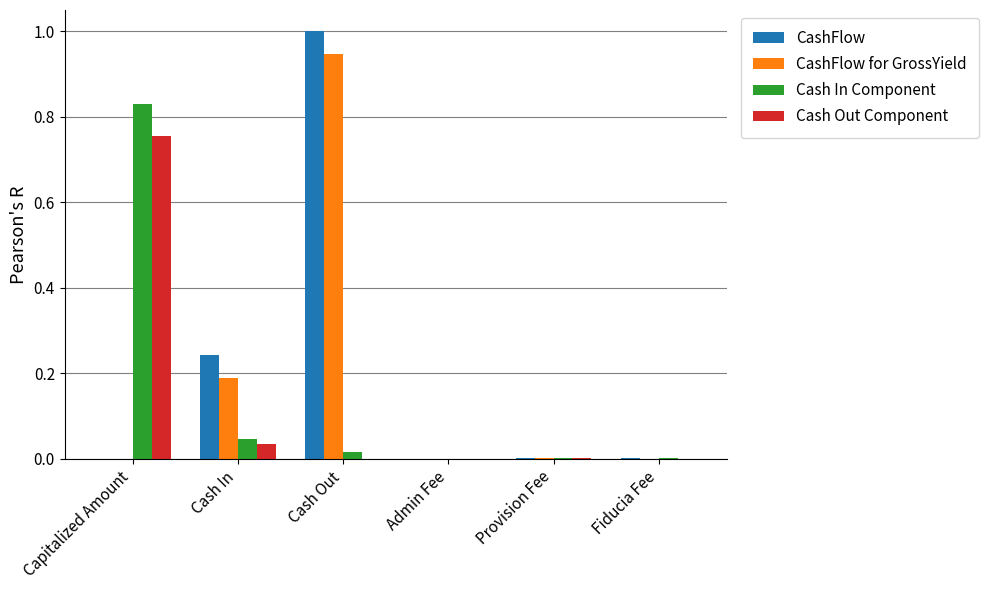

Which series has the widest spread of values?

CashFlow